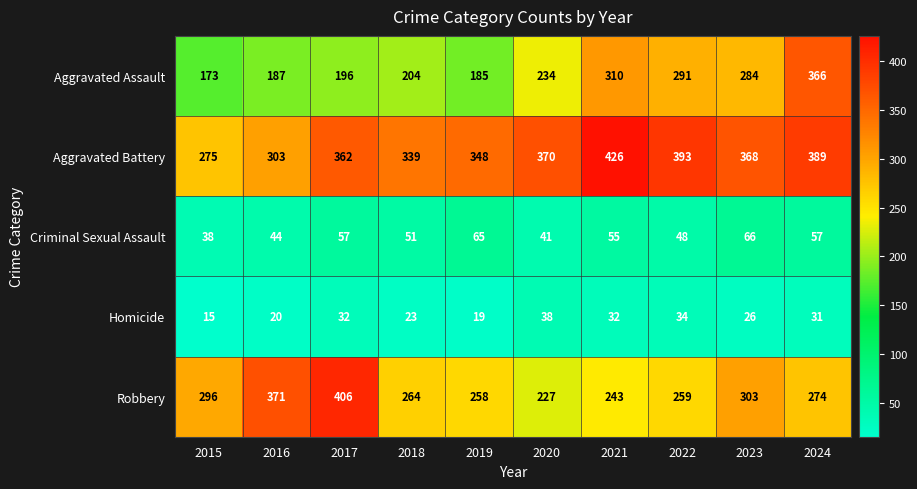

What is the sum of the Robbery values at 2023 and 2022?

562